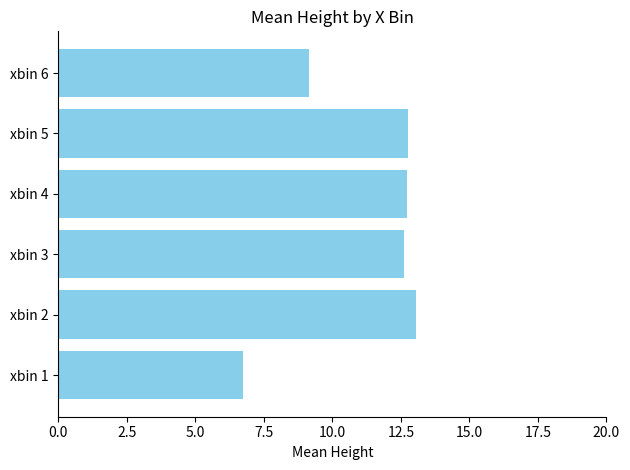

What is the change in value from xbin 1 to xbin 5?

+6.0